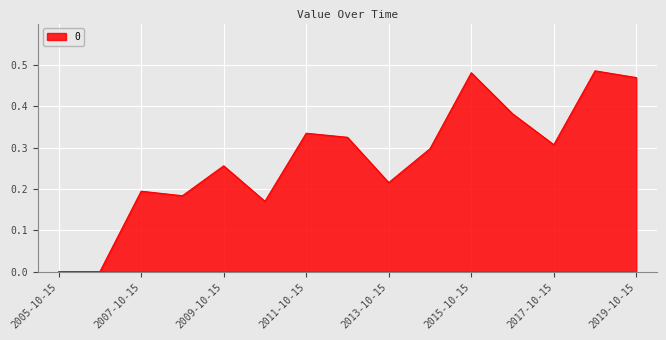

At which category does the chart reach its minimum across all series?

2005-10-15